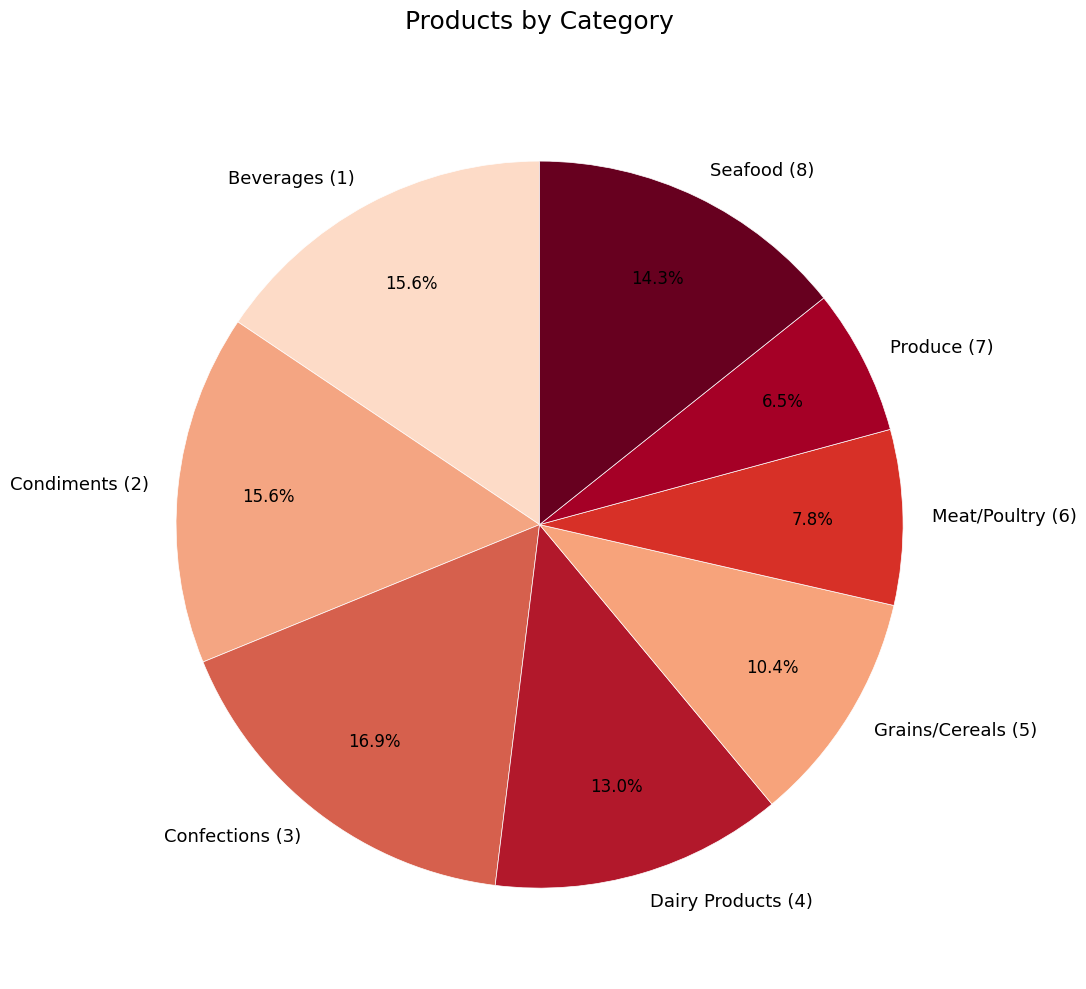

What is the smallest slice in the pie chart?

Produce (7)